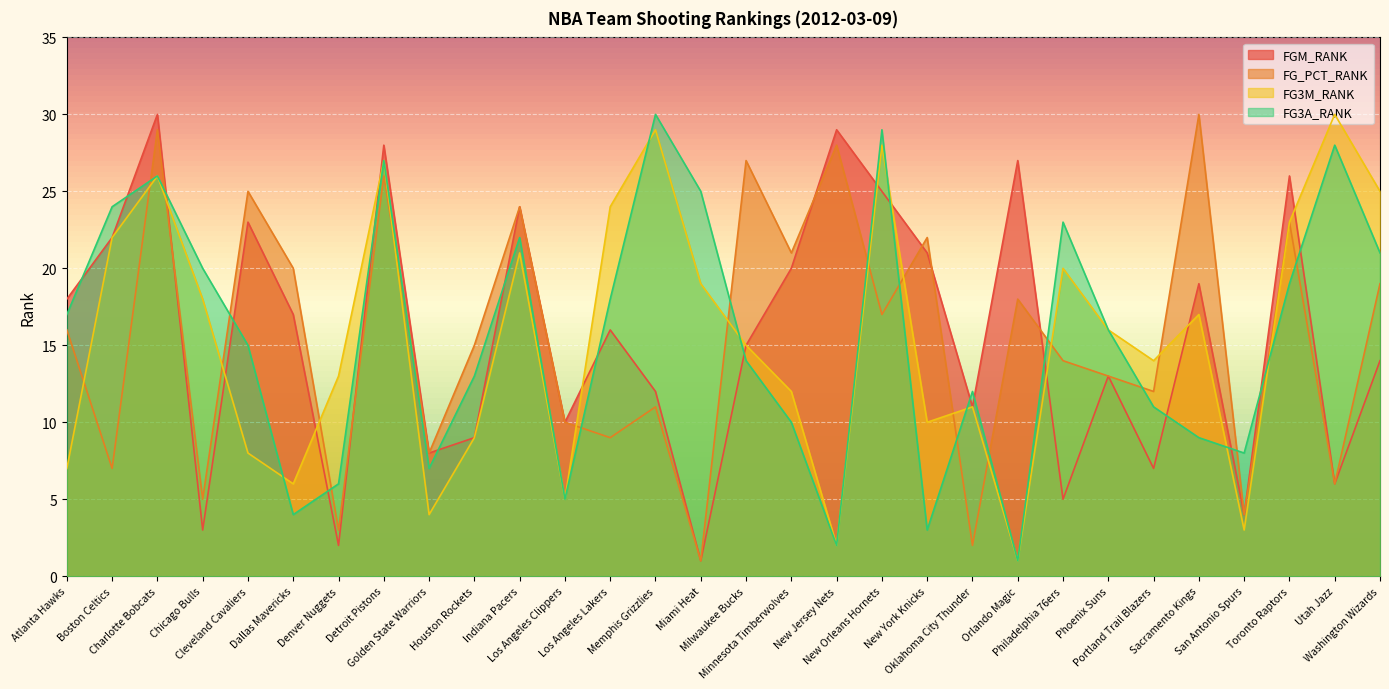

Does the chart display data point markers on the line(s)?

No